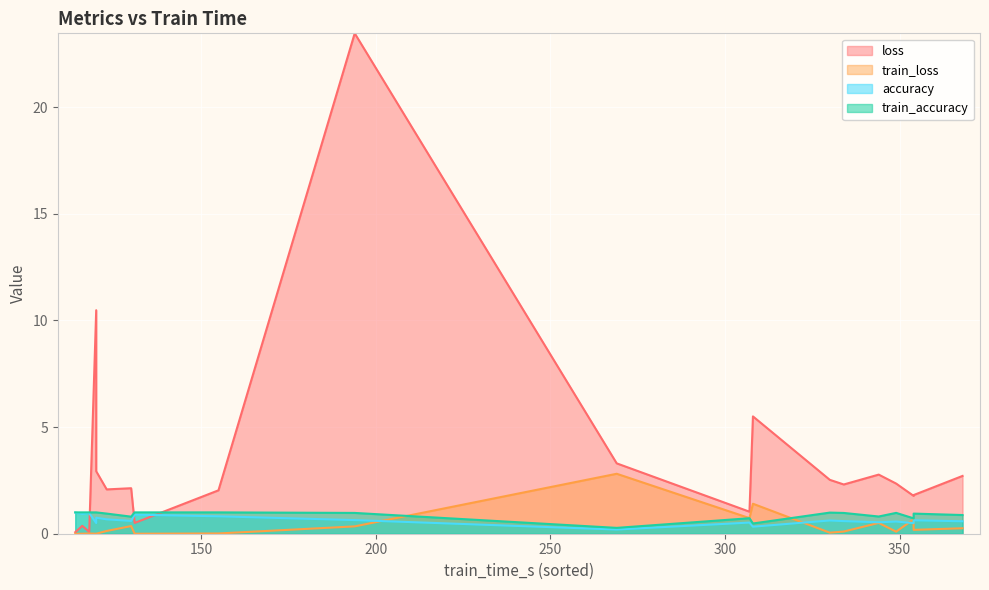

True or false: train_accuracy has a value of 0.2 at 120.

False